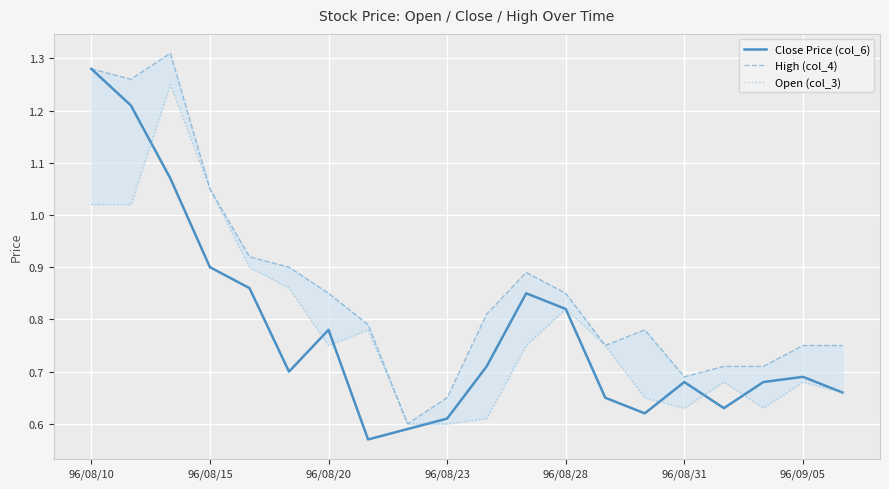

Is it true that Close Price (col_6) equals 1.3 at 96/08/15?

False